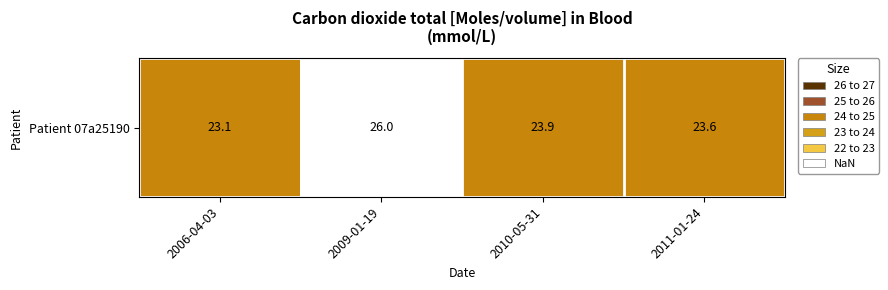

Between 2009-01-19 and 2011-01-24, which is larger?

2009-01-19